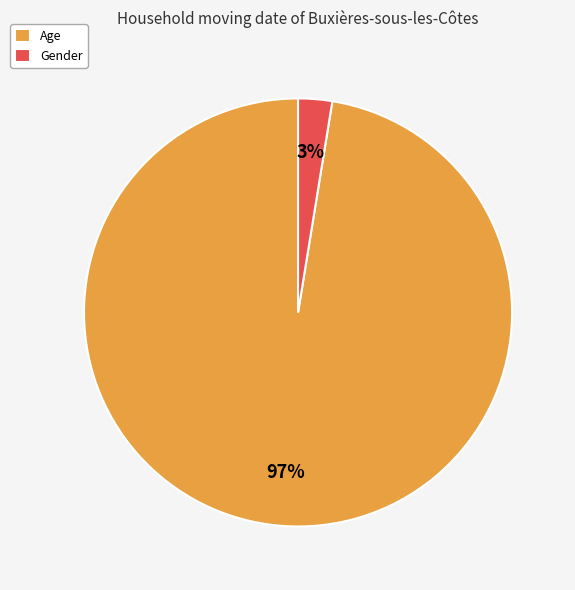

True or false: Age accounts for 97% of the total.

True